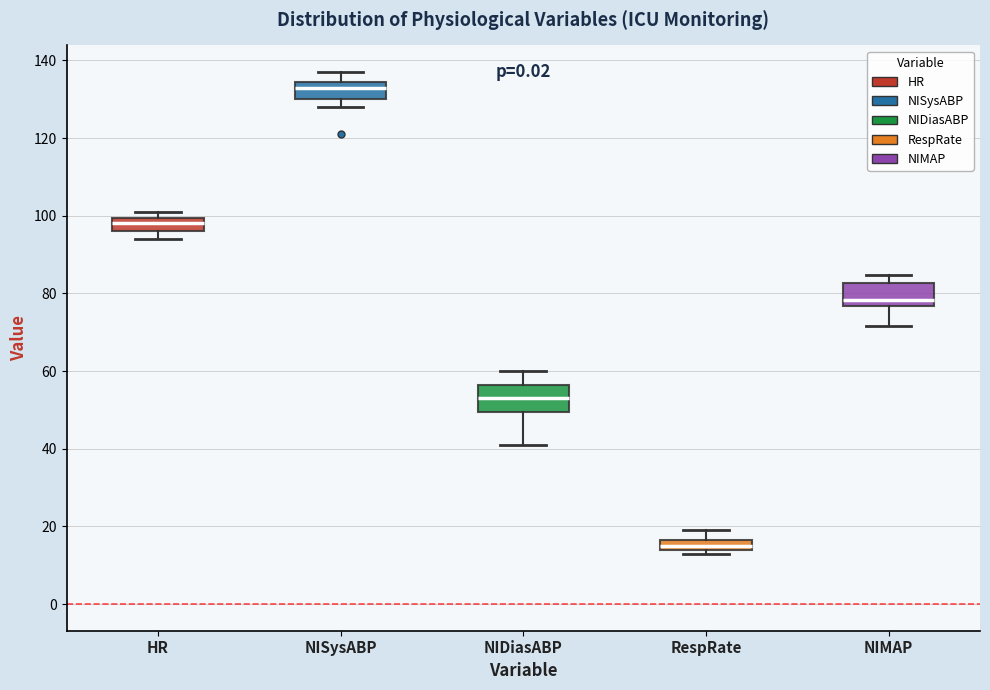

Where does the upper whisker of the box for RespRate end on the y-axis? The values are not printed on the chart, so give them approximately, as read against the axis.

20